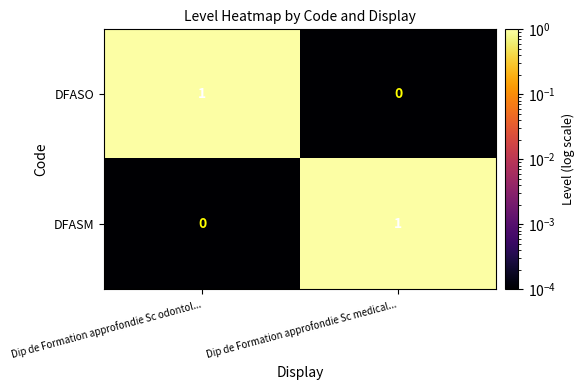

At which label is DFASM closest to 0?

Dip de Formation approfondie Sc odontol...